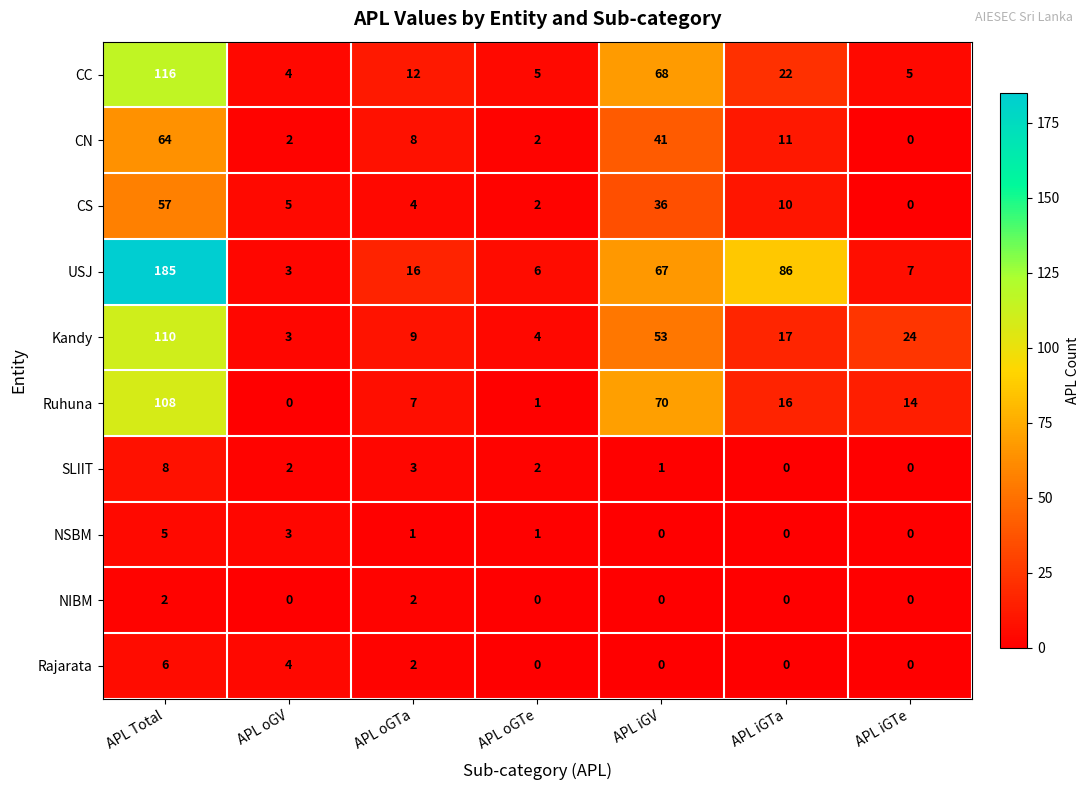

Which series has the widest spread of values?

USJ